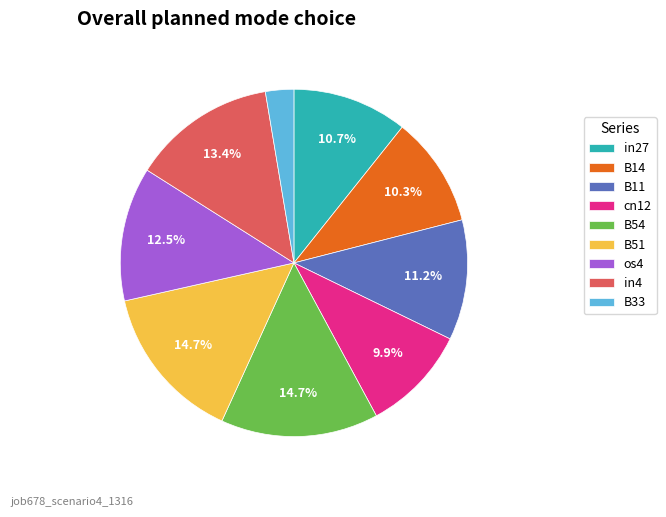

What portion of the pie excludes B11?

88.8%